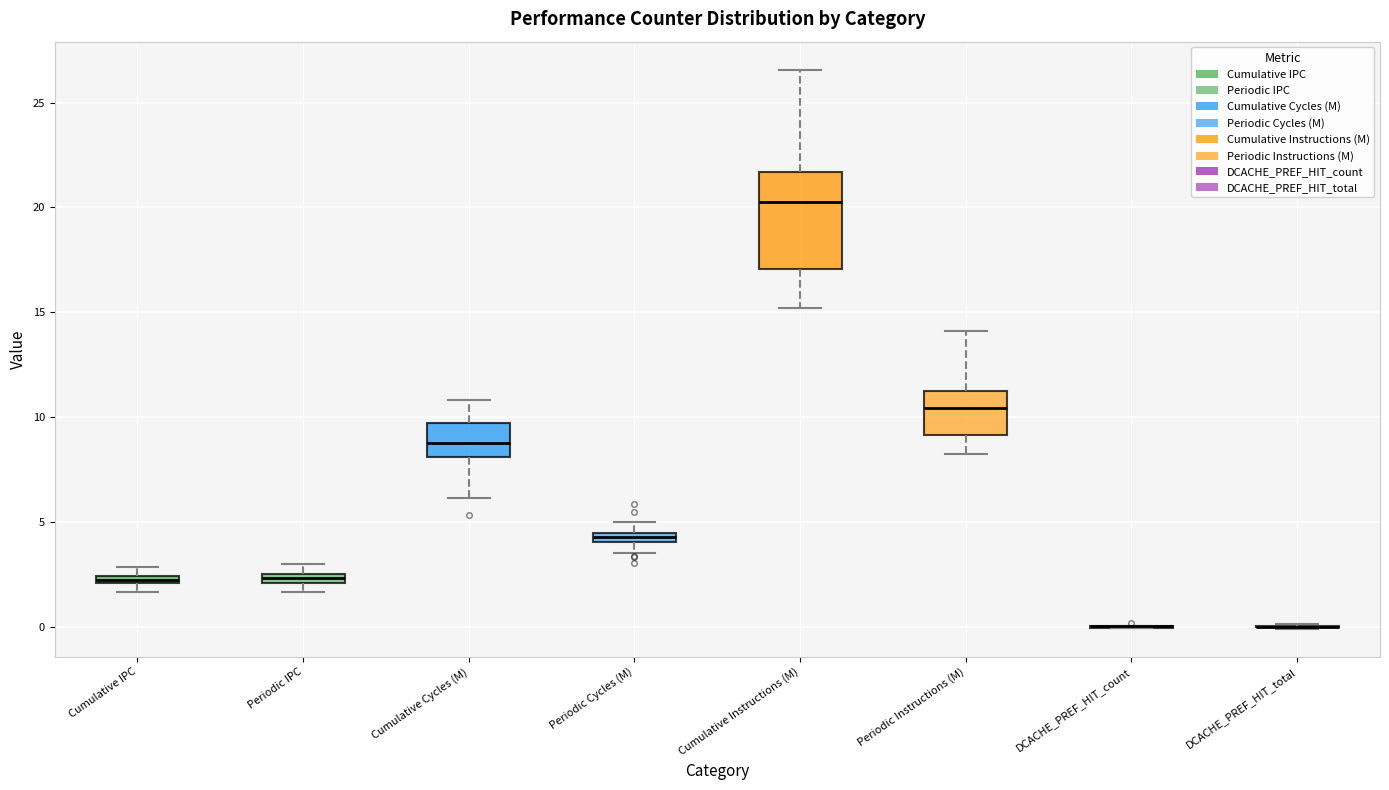

Which box is the tallest, from its lower edge to its upper edge?

Cumulative Instructions (M)